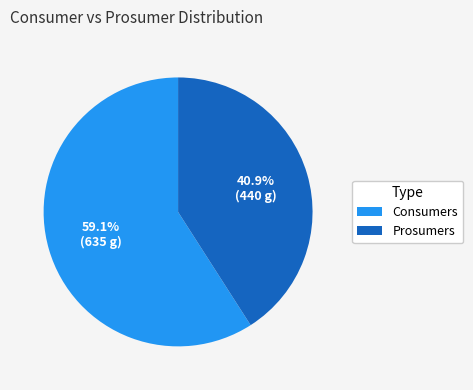

Does any single category account for the majority?

Yes